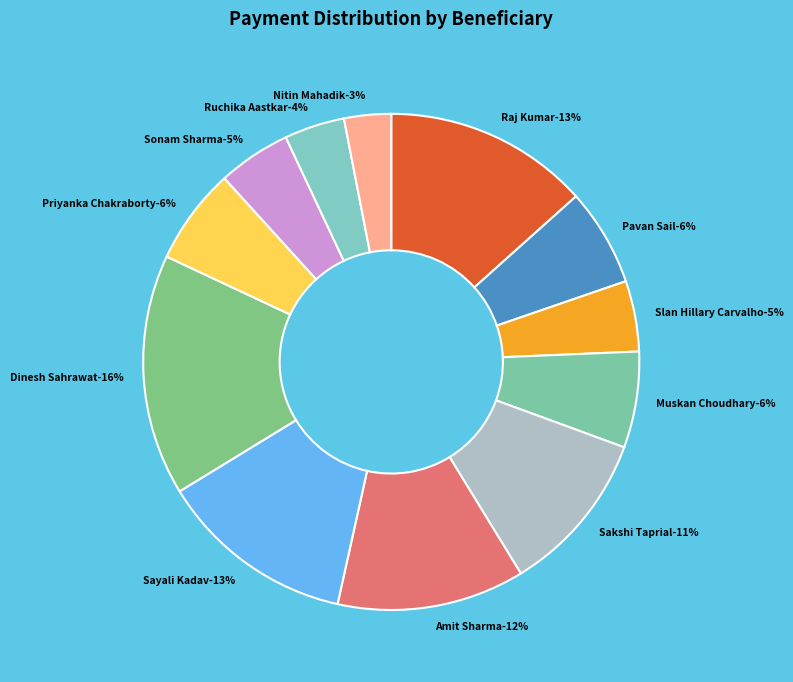

Is there any slice that represents more than half of the pie?

No